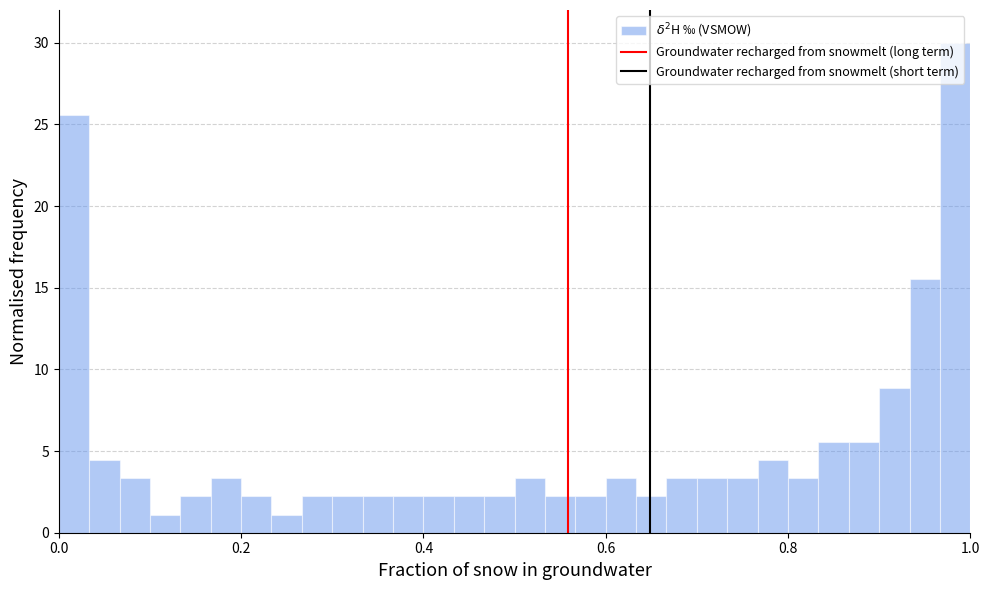

Around what value on the x-axis is the tallest bar? Give the approximate position of its centre, as read against the axis.

0.98